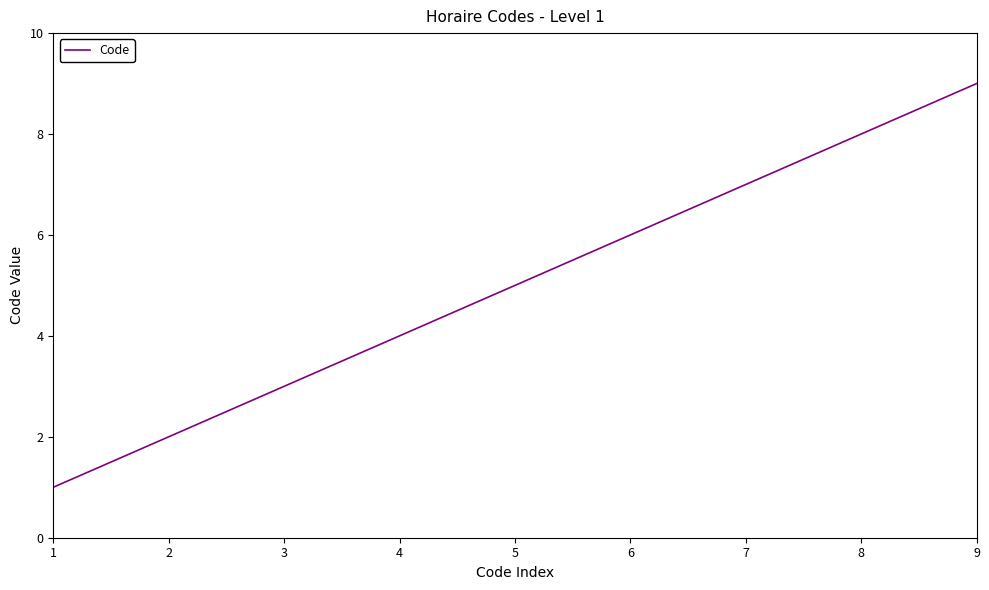

Does the chart have visible grid lines?

No